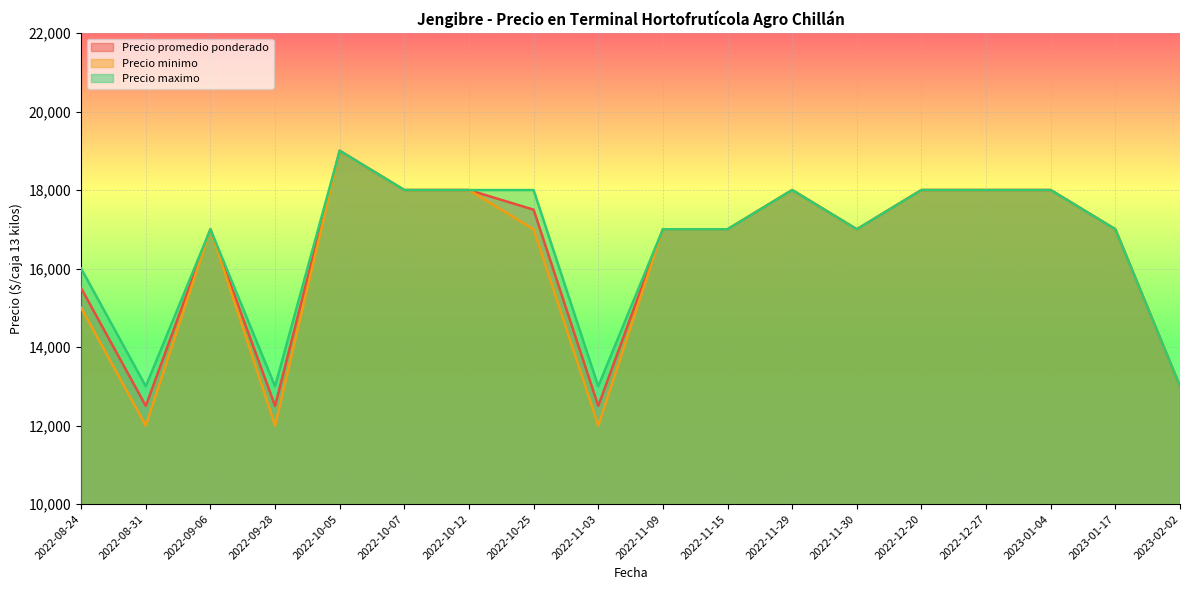

Between 2022-08-24 and 2022-10-07, which series saw the biggest shift?

Precio minimo